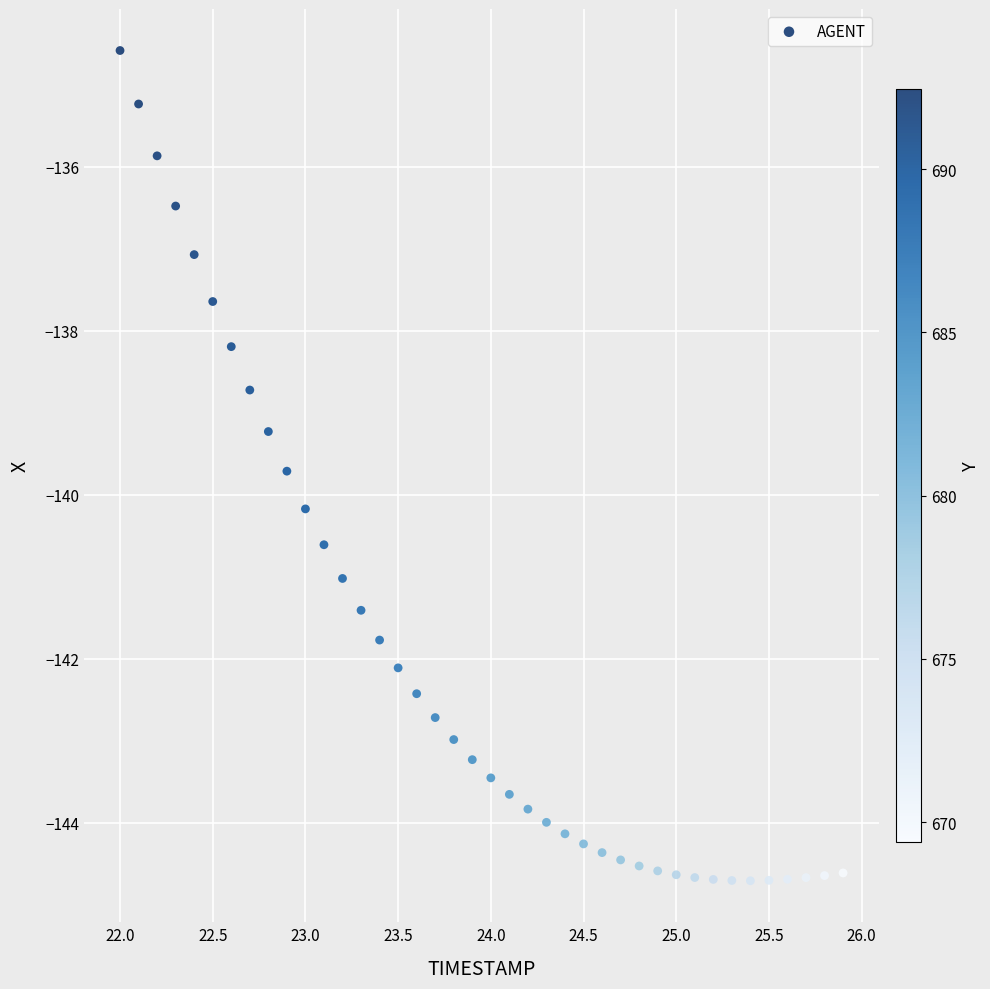

What is the range of X values (max minus min)?

3.9